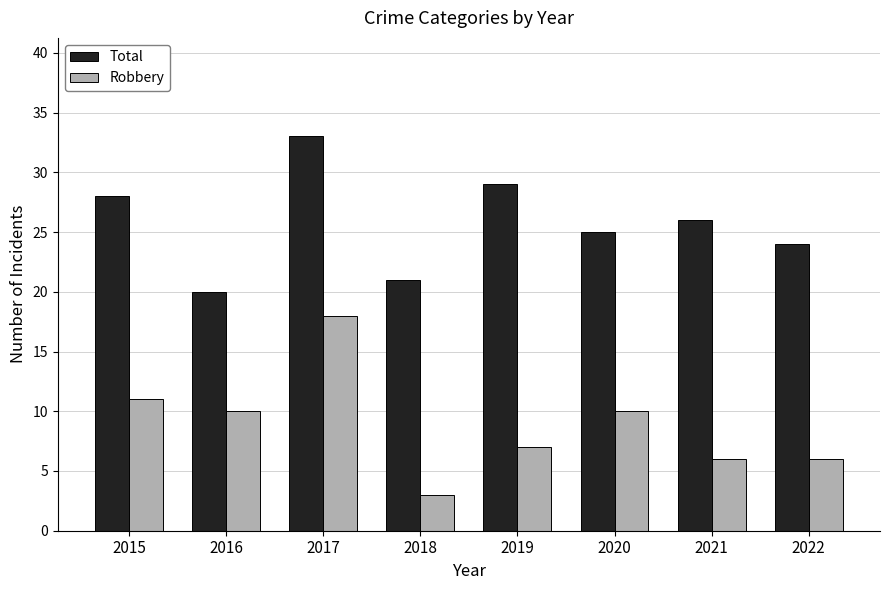

How many bars are there in each group?

2